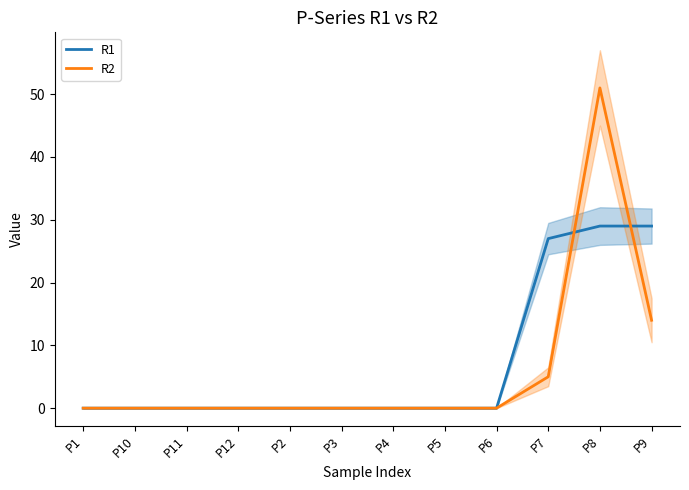

Which category has the lowest value in the R2 series?

P1